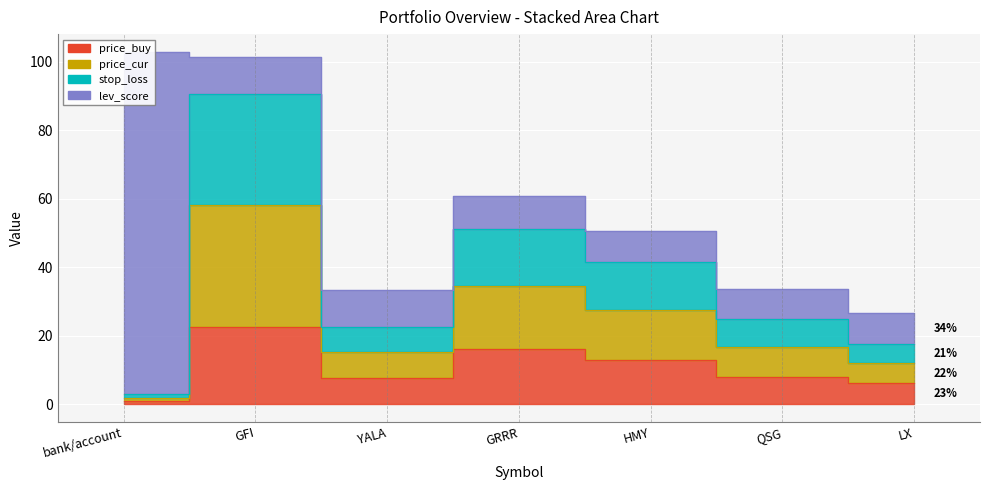

True or false: price_buy and stop_loss intersect in this chart.

False